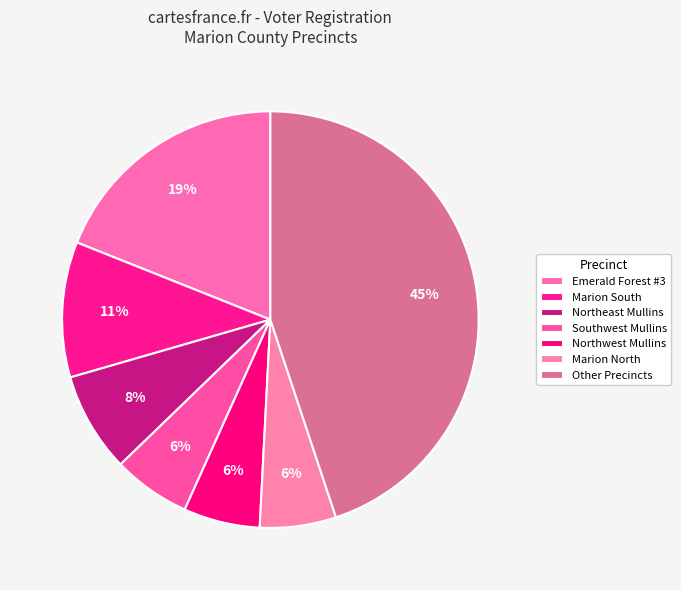

What percentage is NOT represented by Northeast Mullins?

92.3%